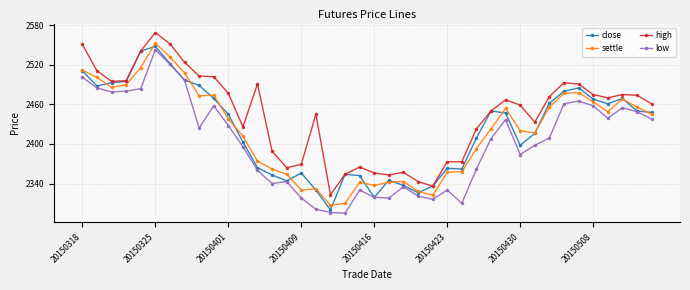

True or false: high has more than 0 interior local peaks.

True